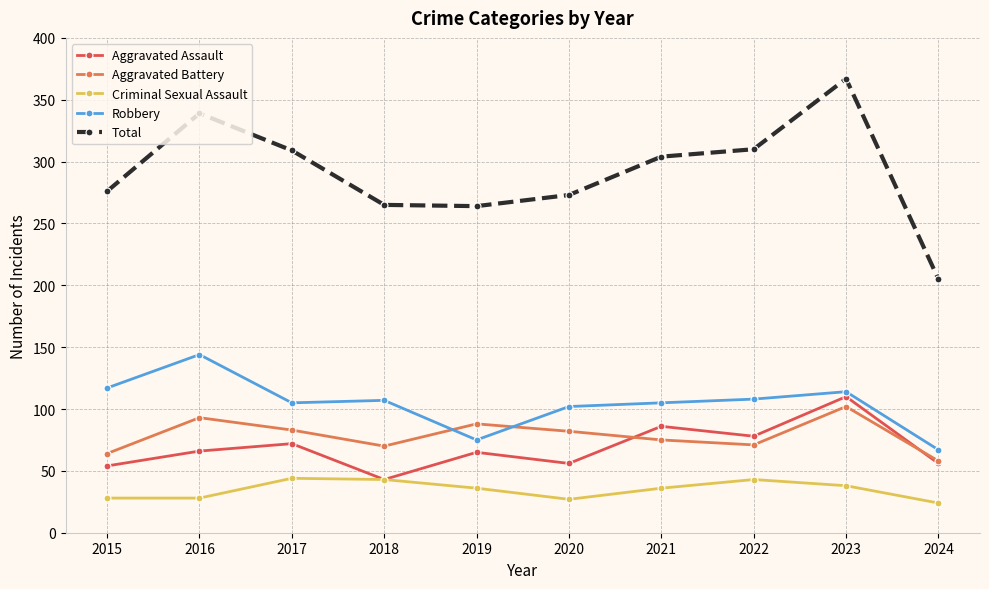

What is the minimum value for Aggravated Battery?

58